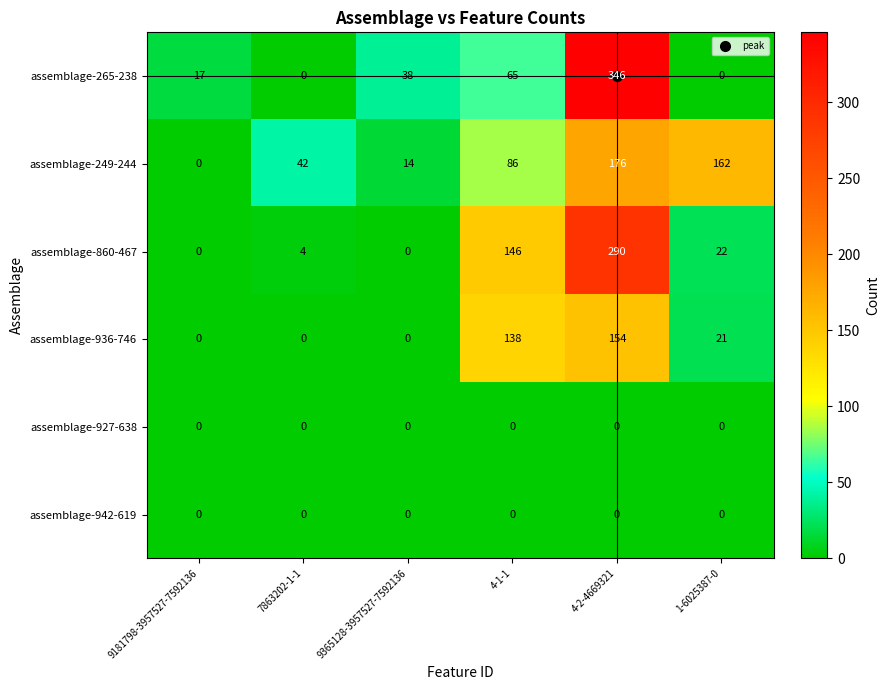

What is the greatest value displayed?

346